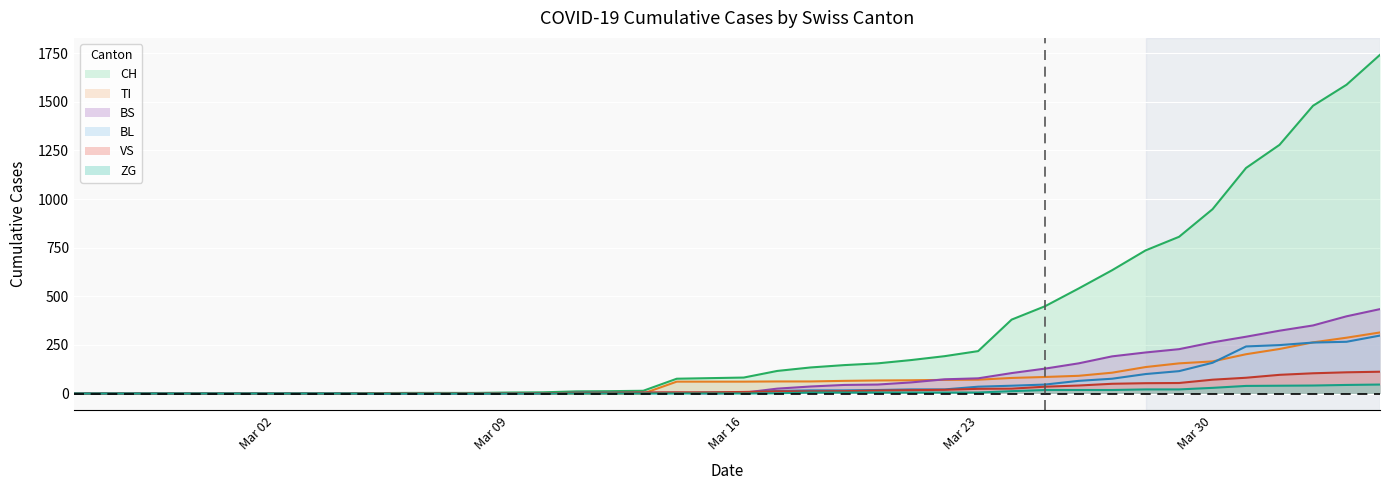

What is the value of the BS point at the 17th from the left?

4